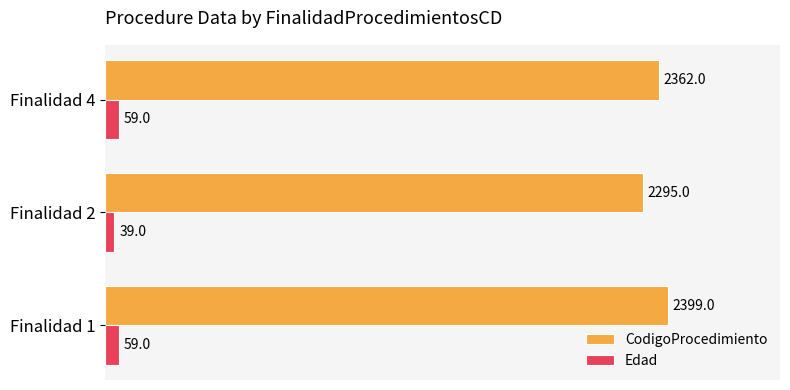

What is the spread (max minus min) of values at Finalidad 4?

2303